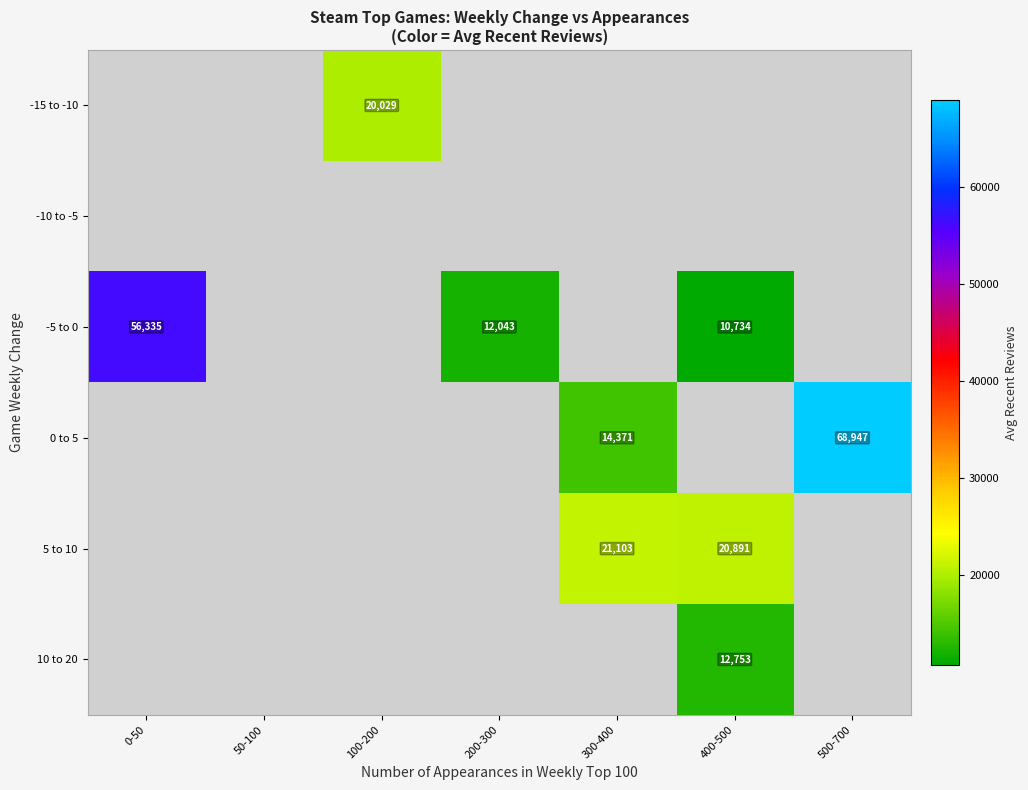

Is it true that 5 to 10 equals 21103.0 at 300-400?

True